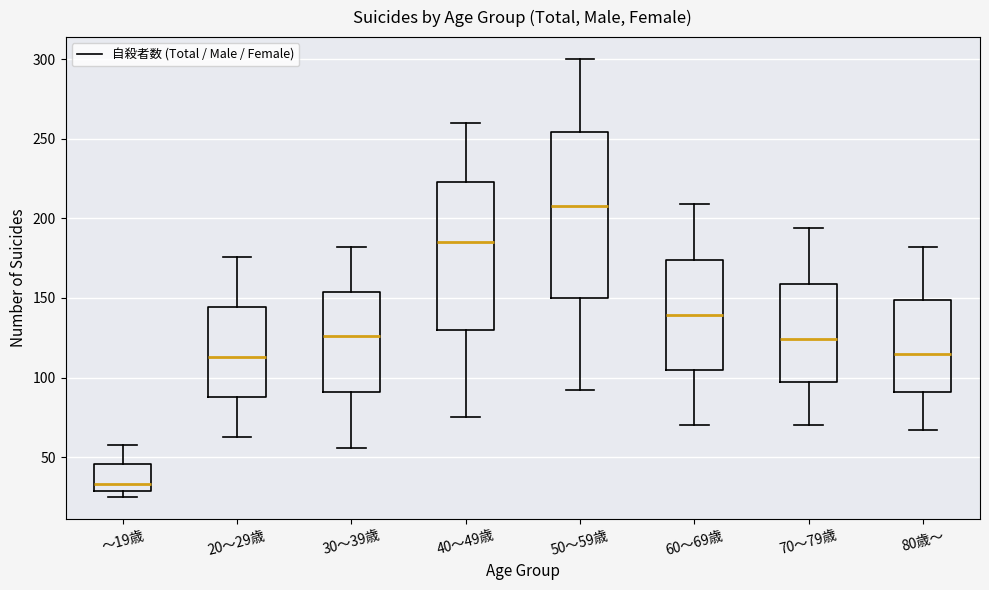

Comparing the boxes themselves (not the whiskers), which one is the tallest?

50～59歳